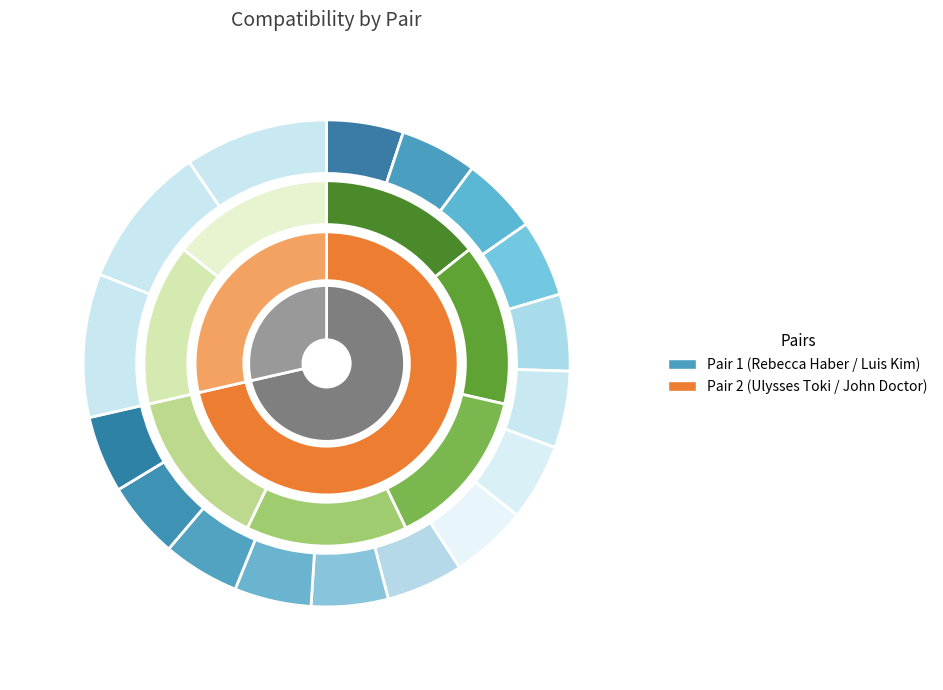

Is Pair 1 the majority of the pie?

No